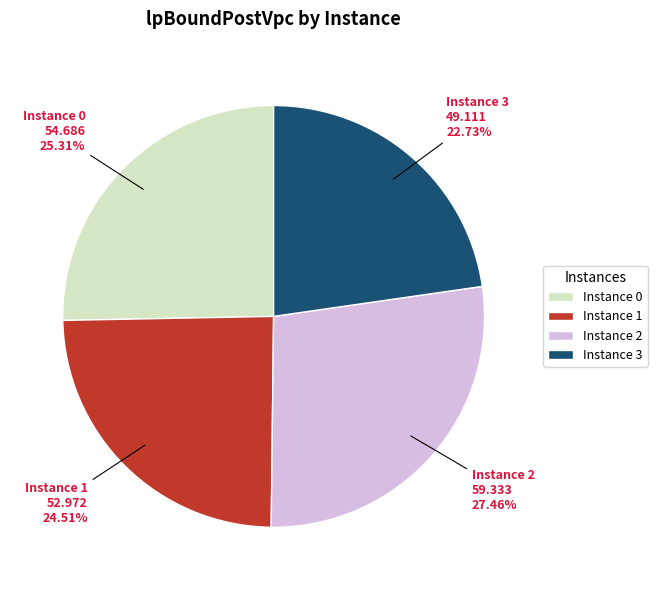

What is the ratio of the value at Instance 1 to the value at Instance 3?

1.1